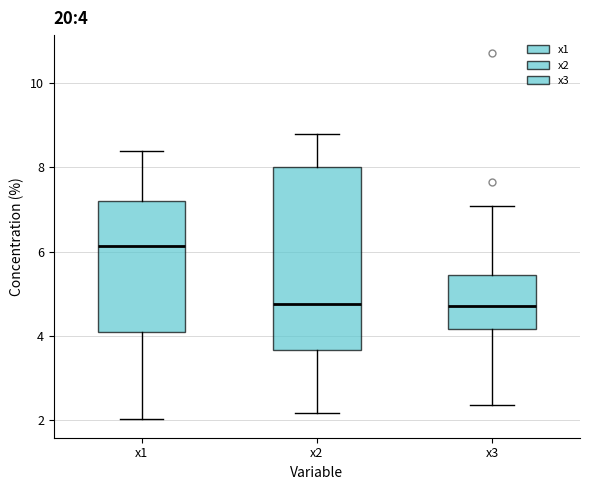

Which box is the tallest, from its lower edge to its upper edge?

x2